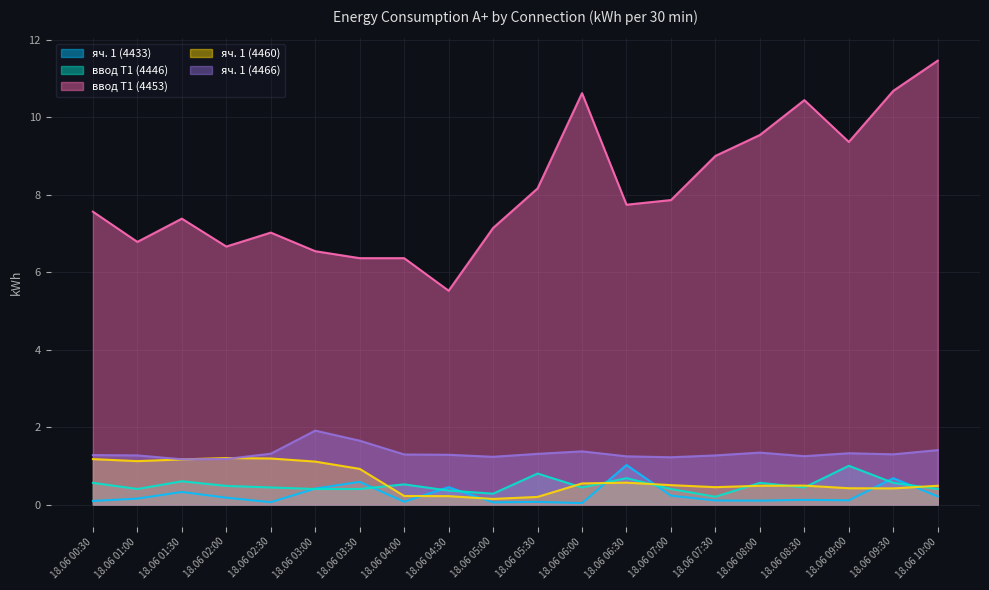

Which label corresponds to the largest value in the chart?

18.06 10:00